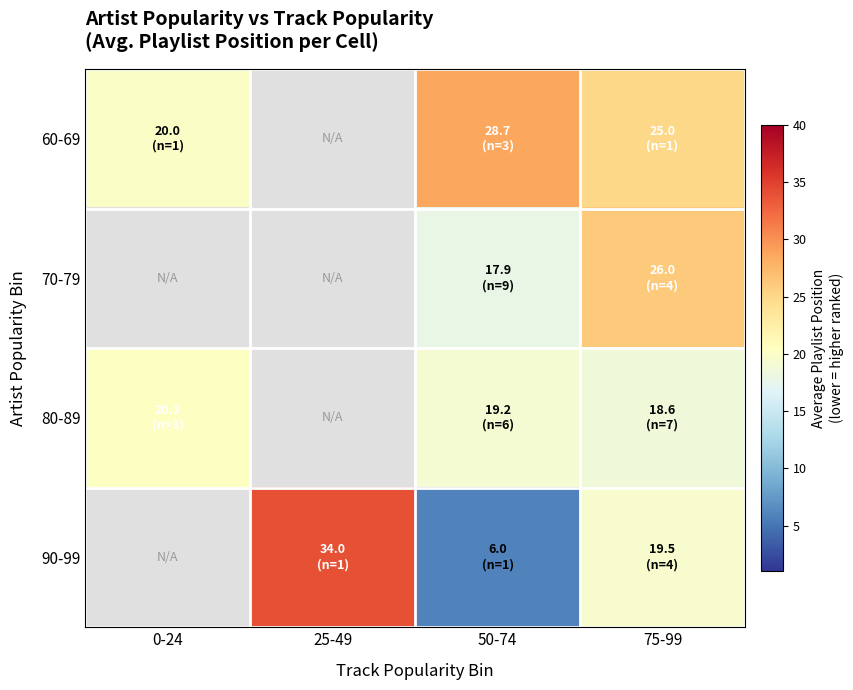

What is the approximate value of 70-79 at 75-99?

26.0